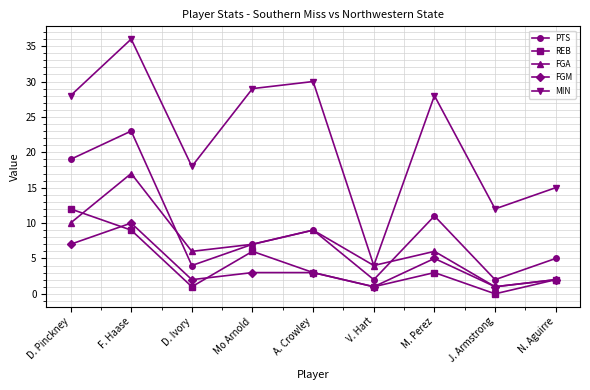

In REB, how many points are lower than both neighbors (excluding endpoints)?

3